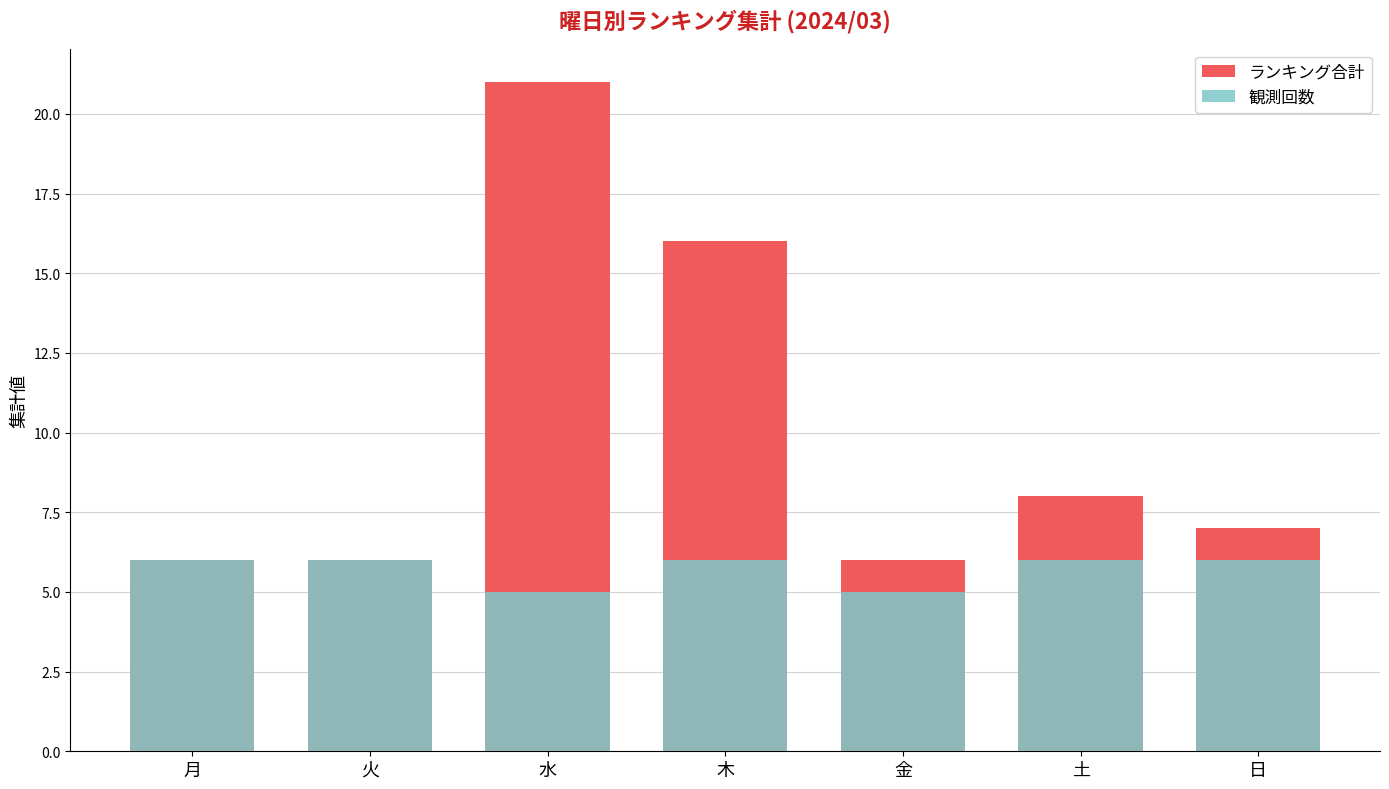

What is the total value across all series at 日?

13